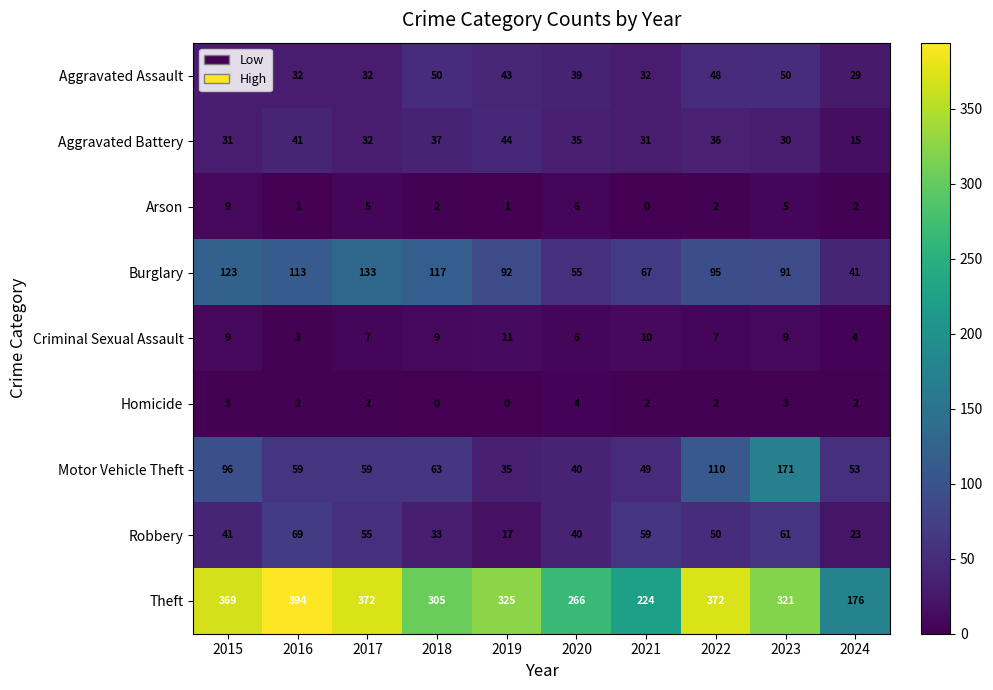

Which category has the highest value in the Motor Vehicle Theft series?

2023